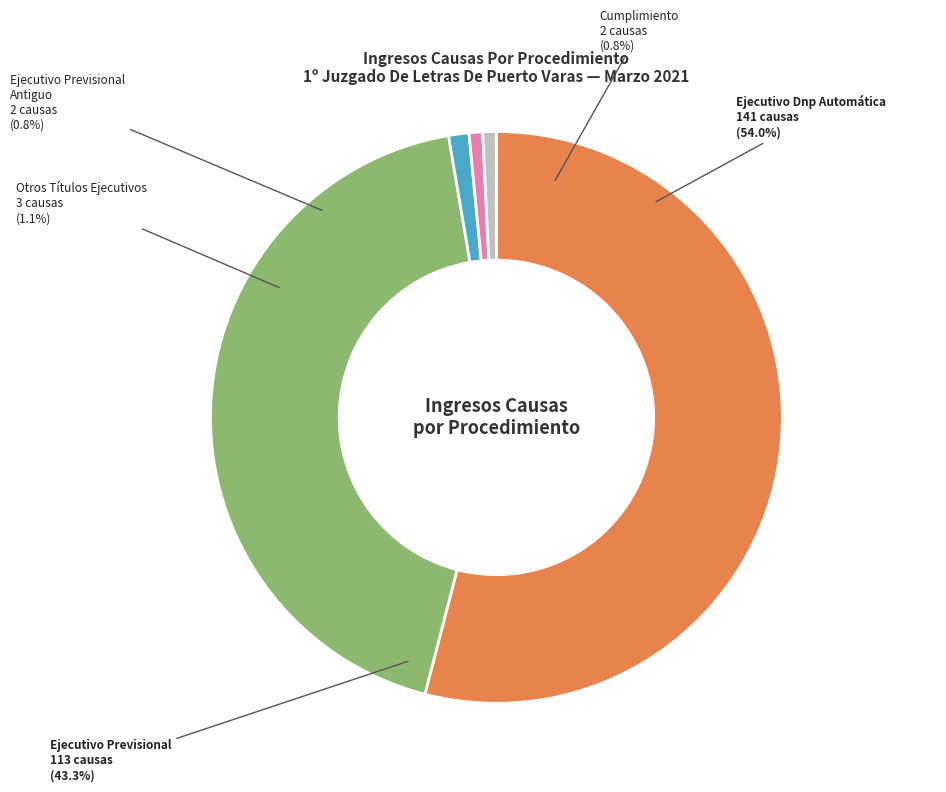

Which slice is the largest?

Ejecutivo Dnp Automática